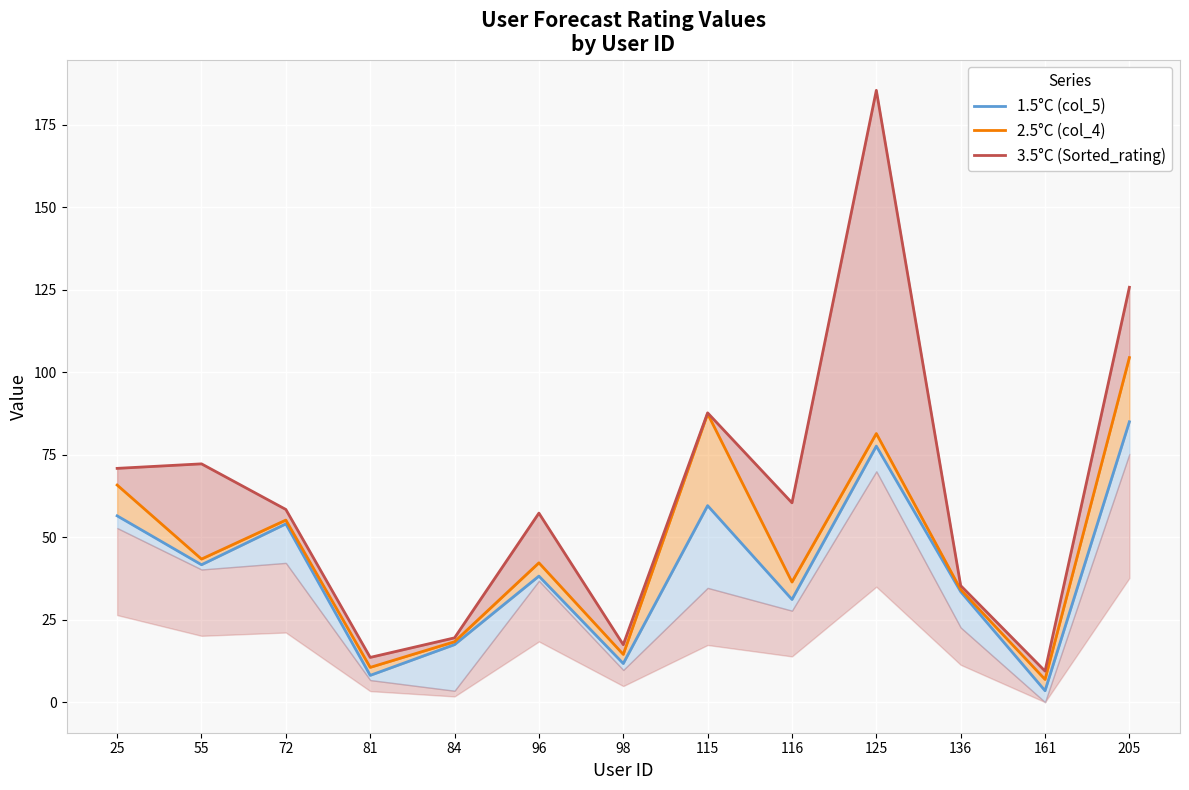

Between 25 and 96, which series saw the biggest shift?

2.5°C (col_4)